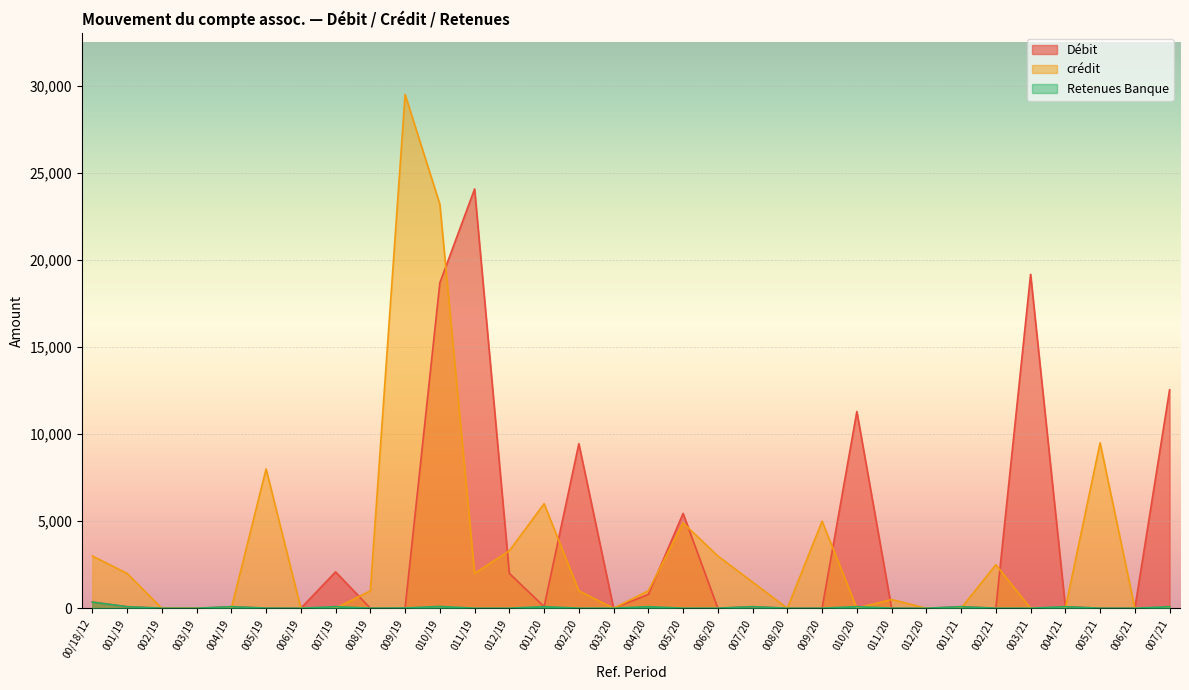

At which category is the sum across all series the highest?

010/19